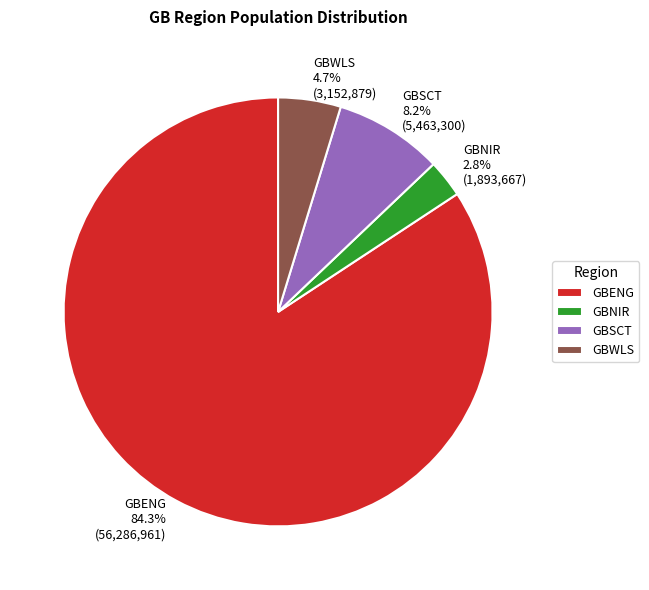

Which has a higher value, GBENG or GBNIR?

GBENG